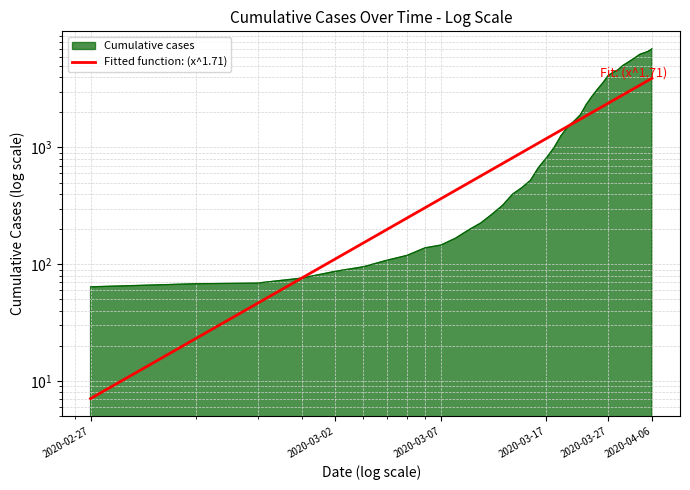

What is the difference between the maximum and second lowest values?

6936